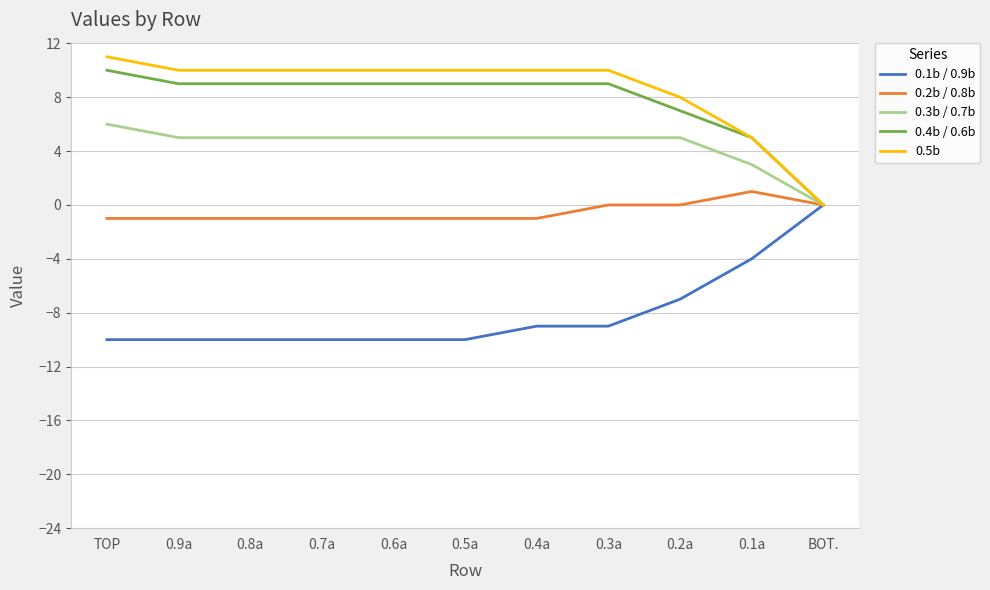

What is the minimum value shown in the chart?

-10